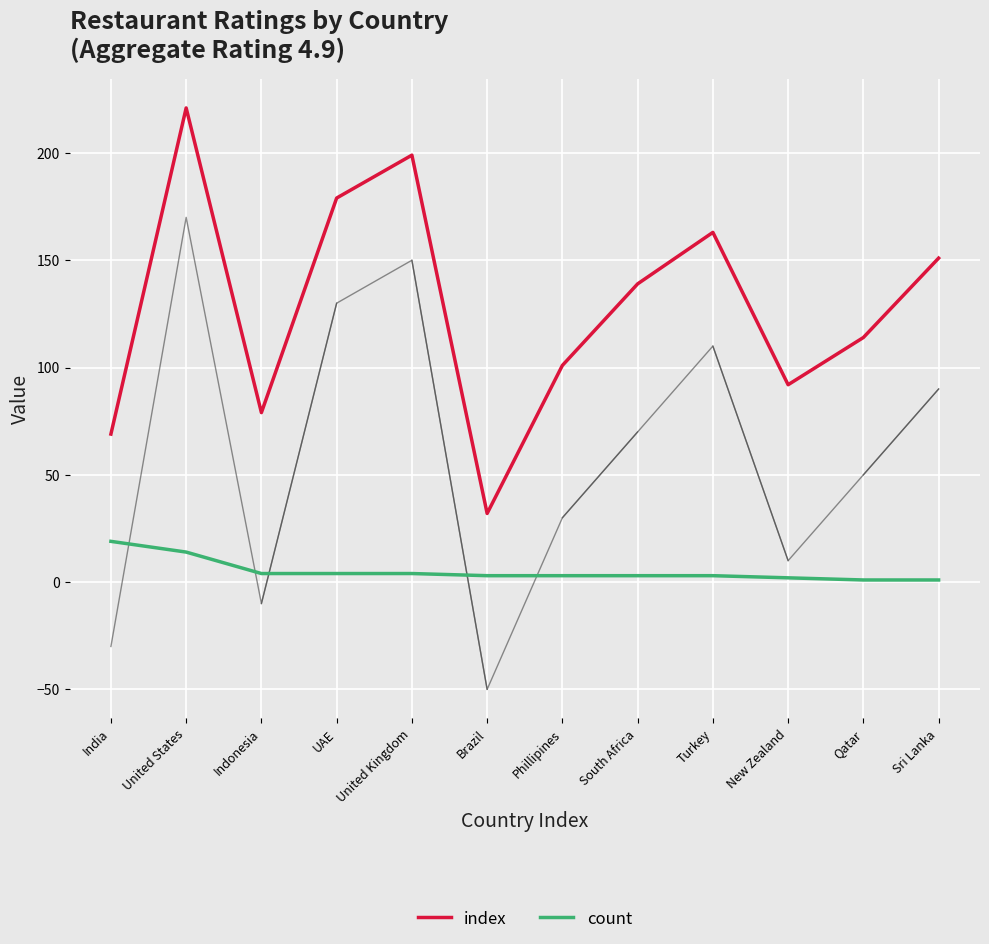

Between Qatar and Phillipines, which is larger?

Qatar